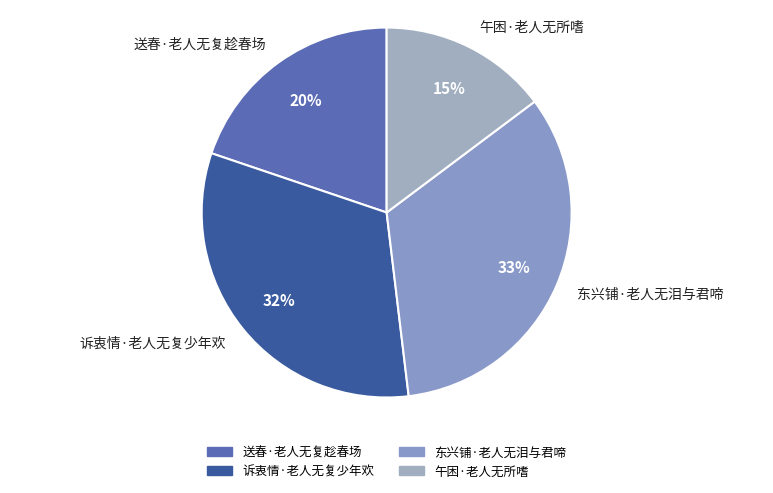

The 送春·老人无复趁春场 slice represents 20% of the pie. True or false?

True